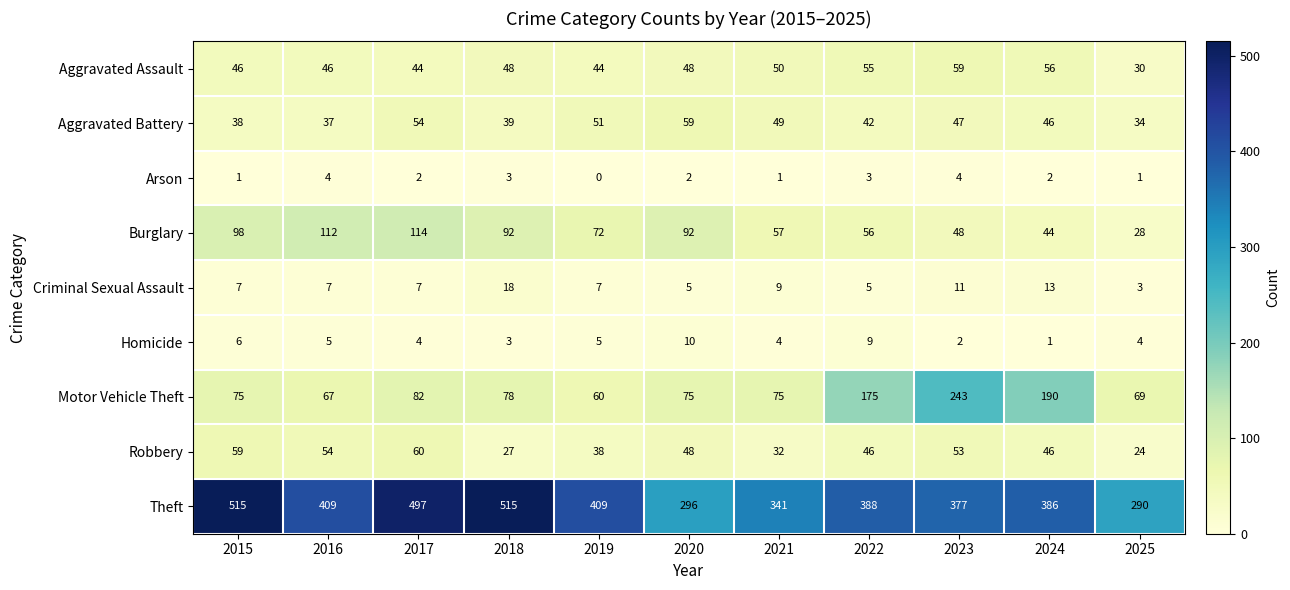

What is the sum of all Criminal Sexual Assault values?

92